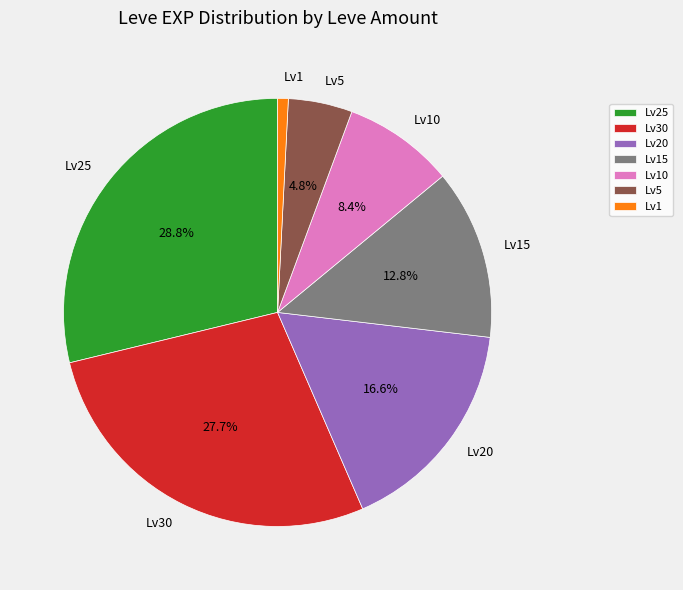

Which category has the biggest portion of the pie?

Lv25